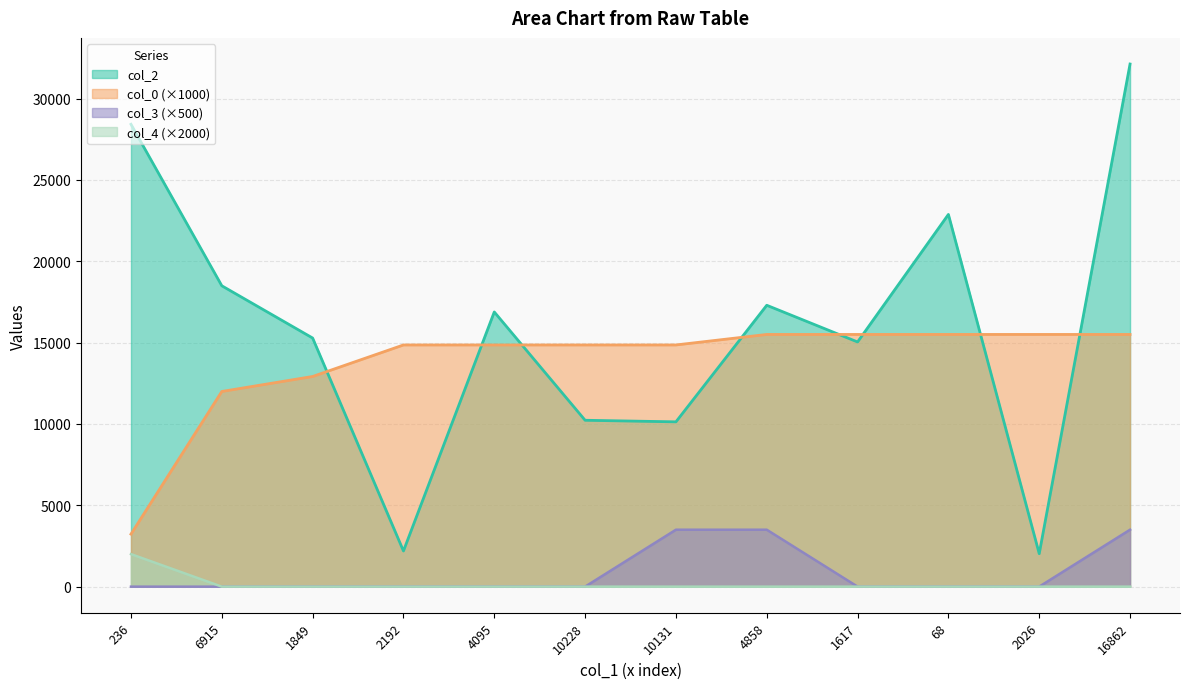

True or false: col_3 and col_4 intersect in this chart.

False